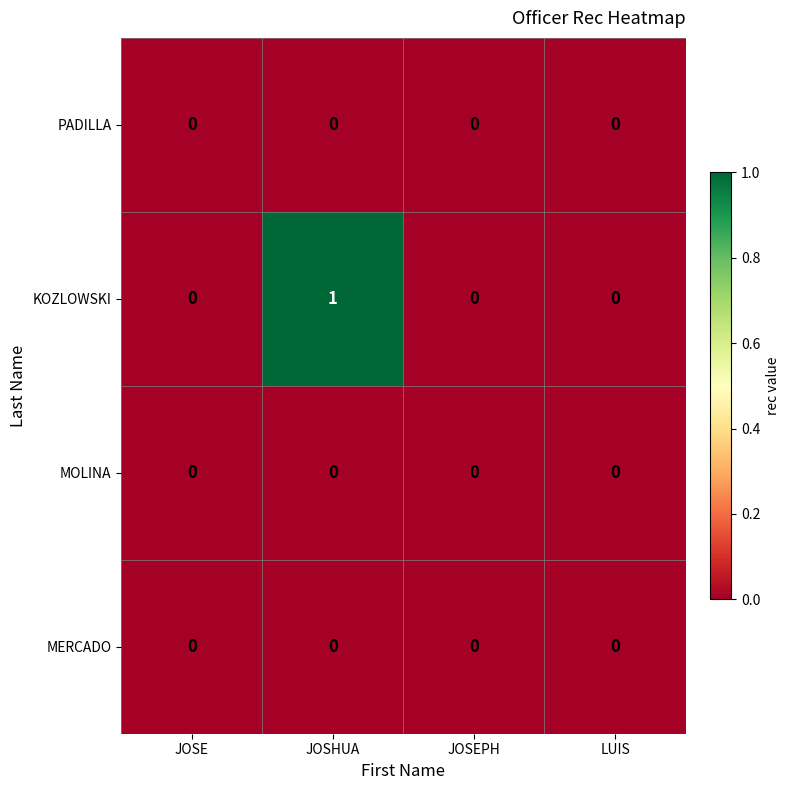

Reading left to right, what are all the values shown in this chart?

PADILLA: 0	0	0	0
KOZLOWSKI: 0	1	0	0
MOLINA: 0	0	0	0
MERCADO: 0	0	0	0